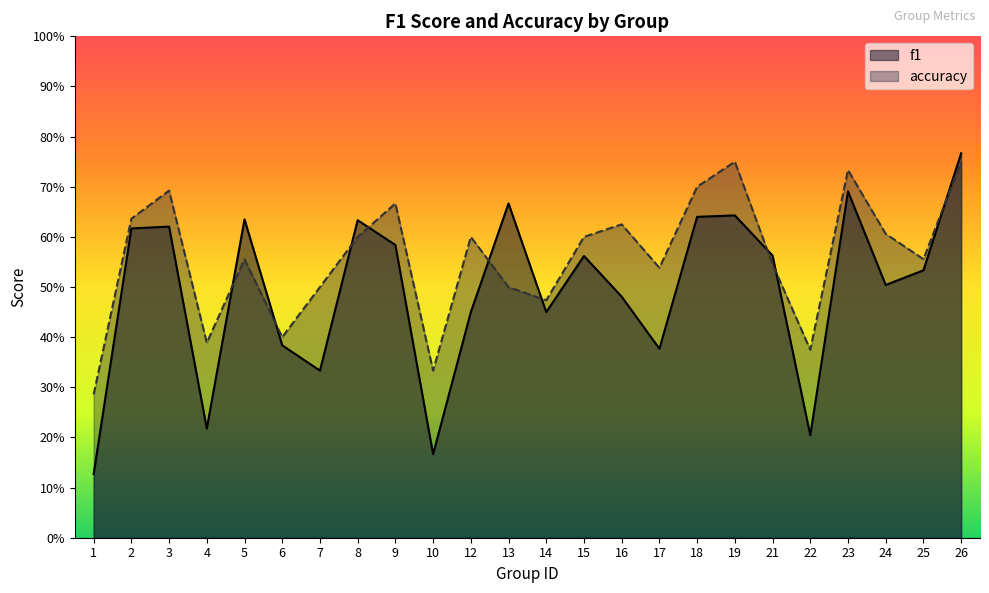

What is the average value of the accuracy series?

0.6